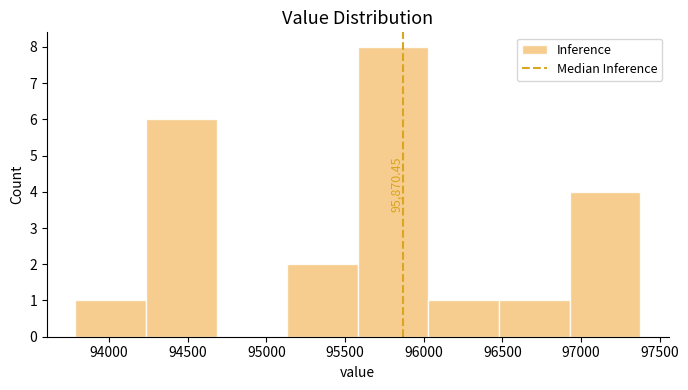

Which range on the x-axis has the tallest bar?

95600 to 96050